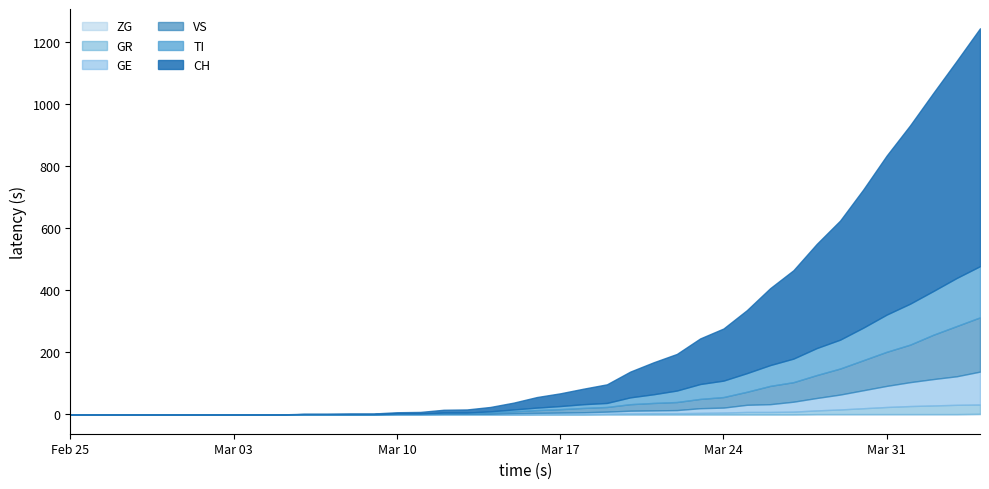

List the series in order of their peak value, lowest first.

ZG, GR, GE, TI, VS, CH